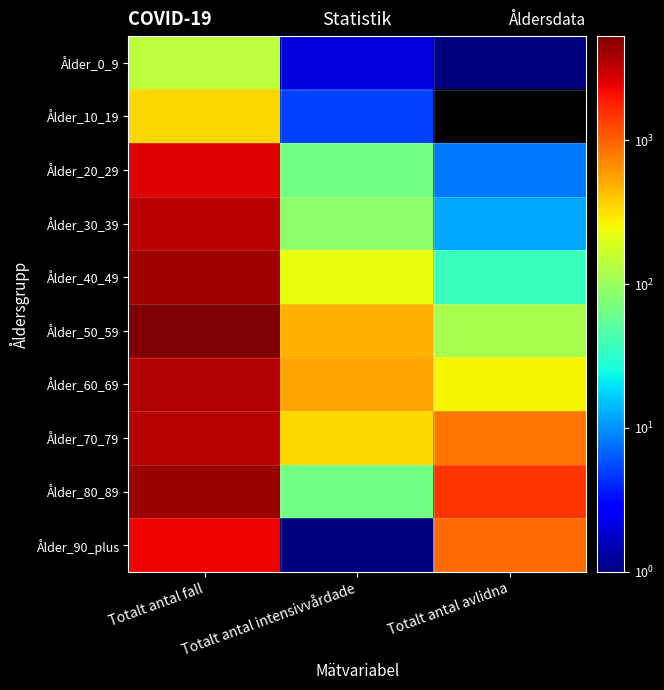

List the series in order of their peak value, lowest first.

Ålder_0_9, Ålder_10_19, Ålder_90_plus, Ålder_20_29, Ålder_30_39, Ålder_70_79, Ålder_60_69, Ålder_40_49, Ålder_80_89, Ålder_50_59